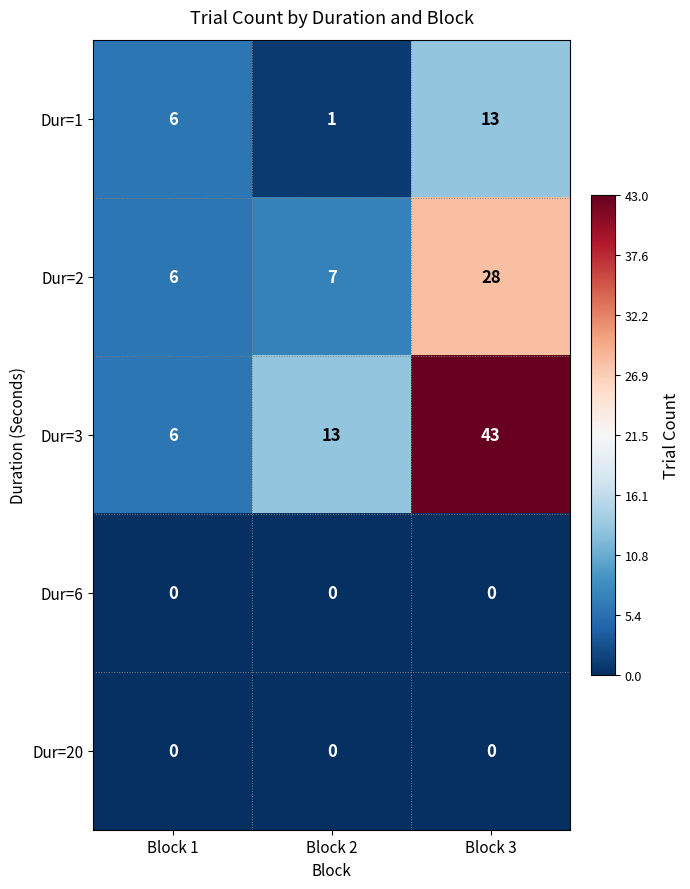

What is the difference between the highest and lowest values at Block 3?

43